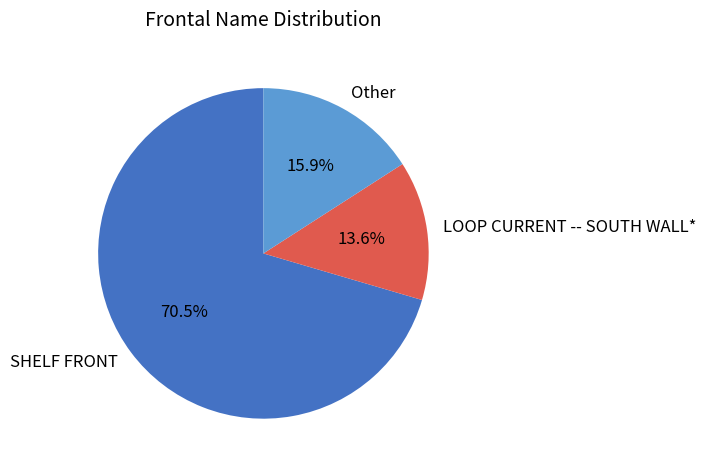

True or false: LOOP CURRENT -- SOUTH WALL* accounts for 19% of the total.

False